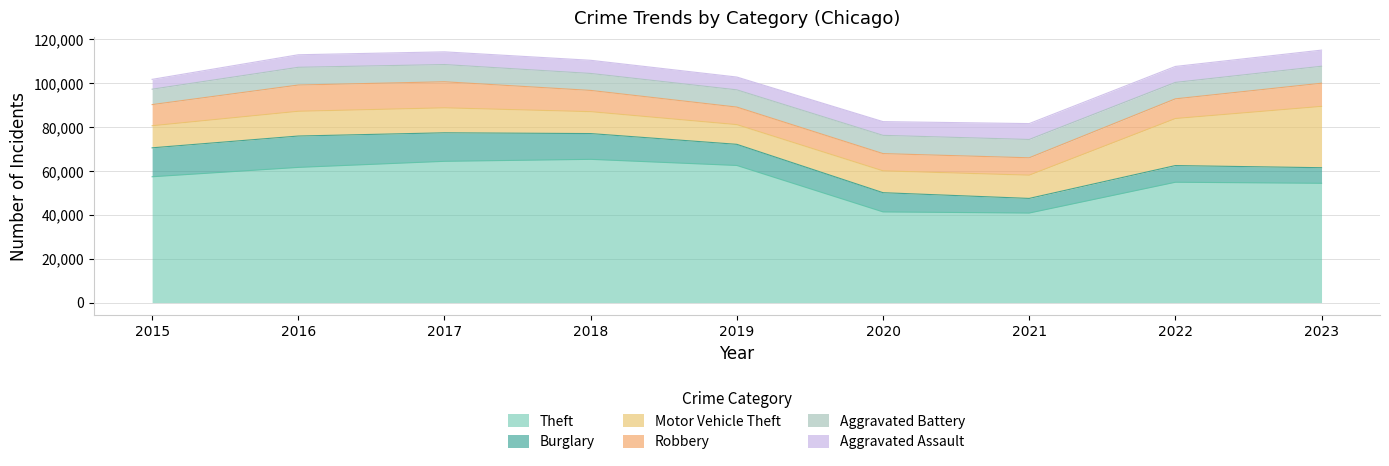

How many lines are shown in the chart?

6